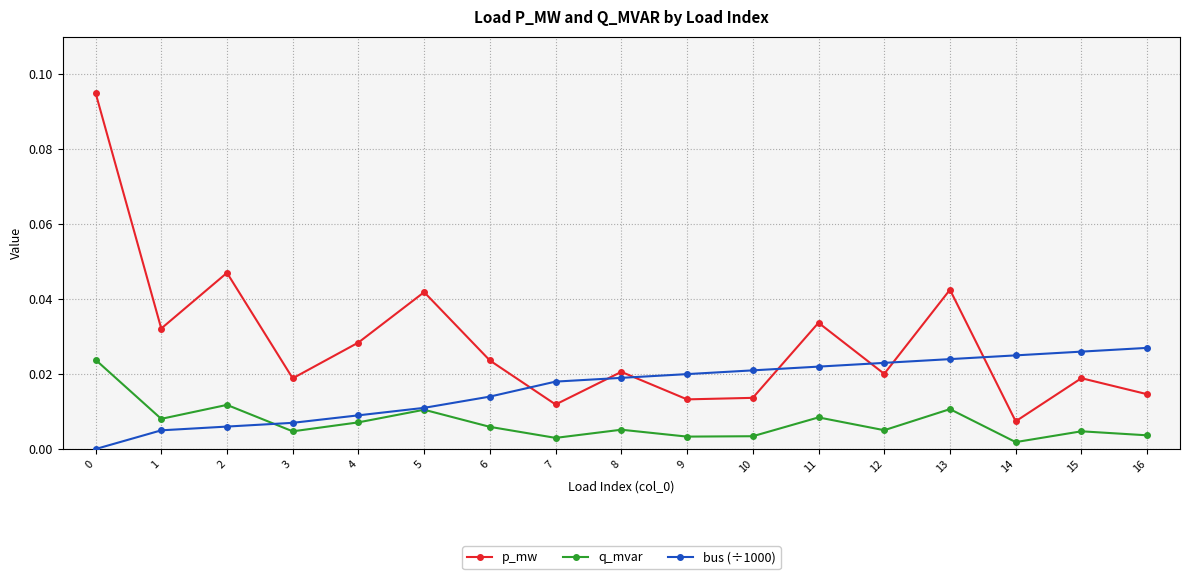

After their last crossing, which series has the higher values: q_mvar or bus (÷1000)?

bus (÷1000)